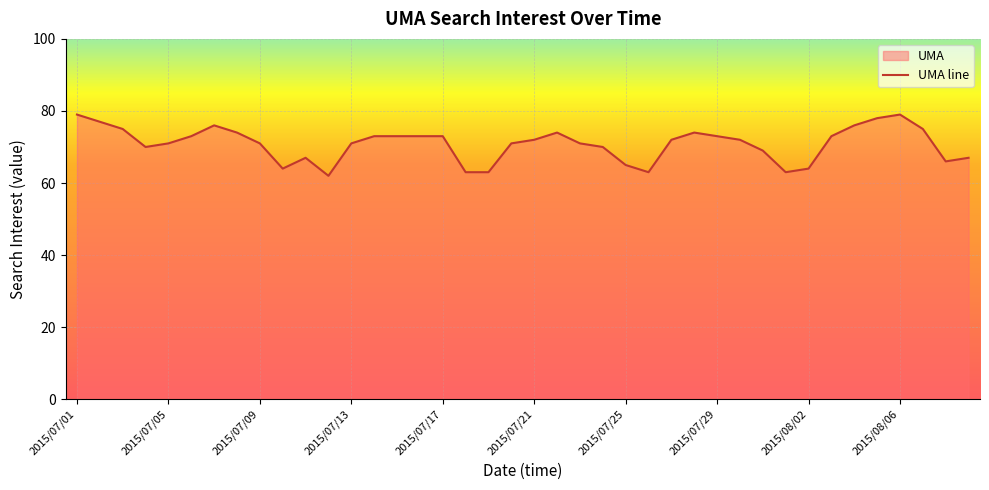

Is it true that the value at 29 is 72?

True